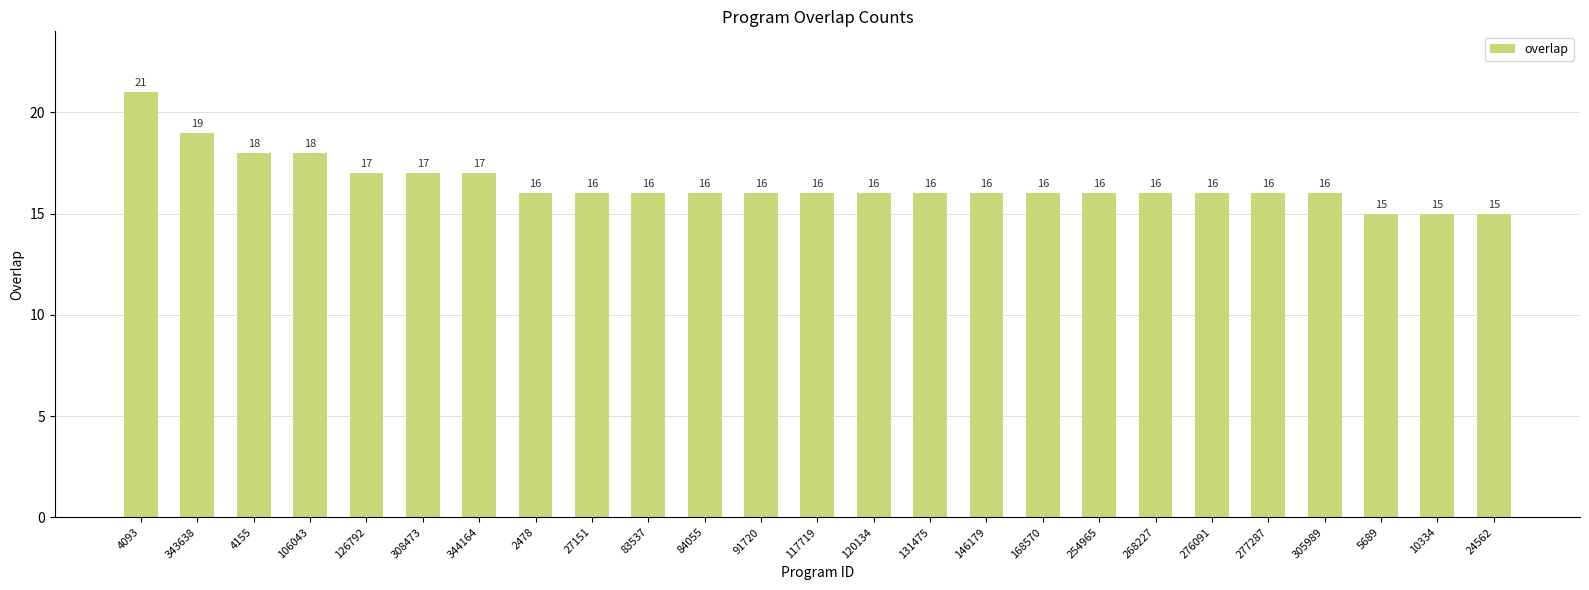

What is the label of the 11th bar from the left?

84055